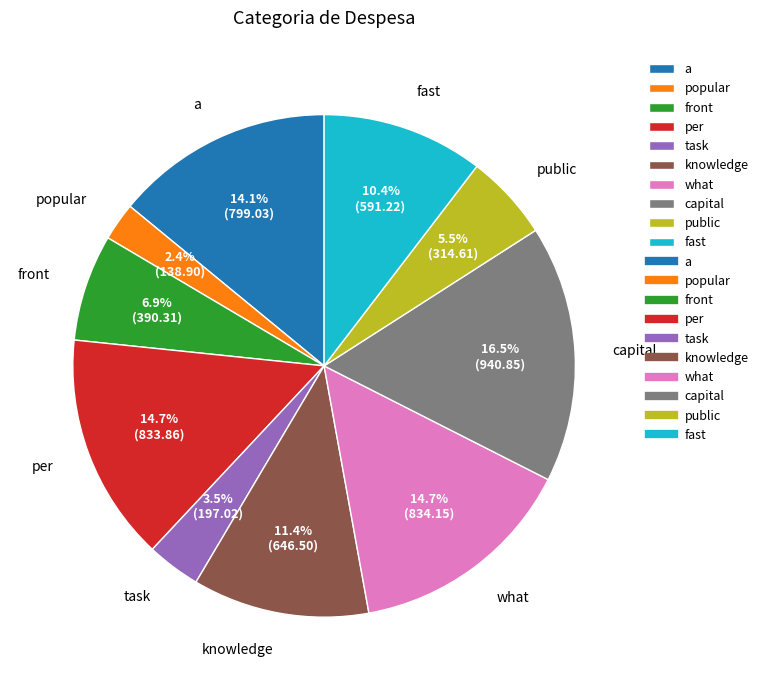

What is the total percentage of popular and per?

17.1%